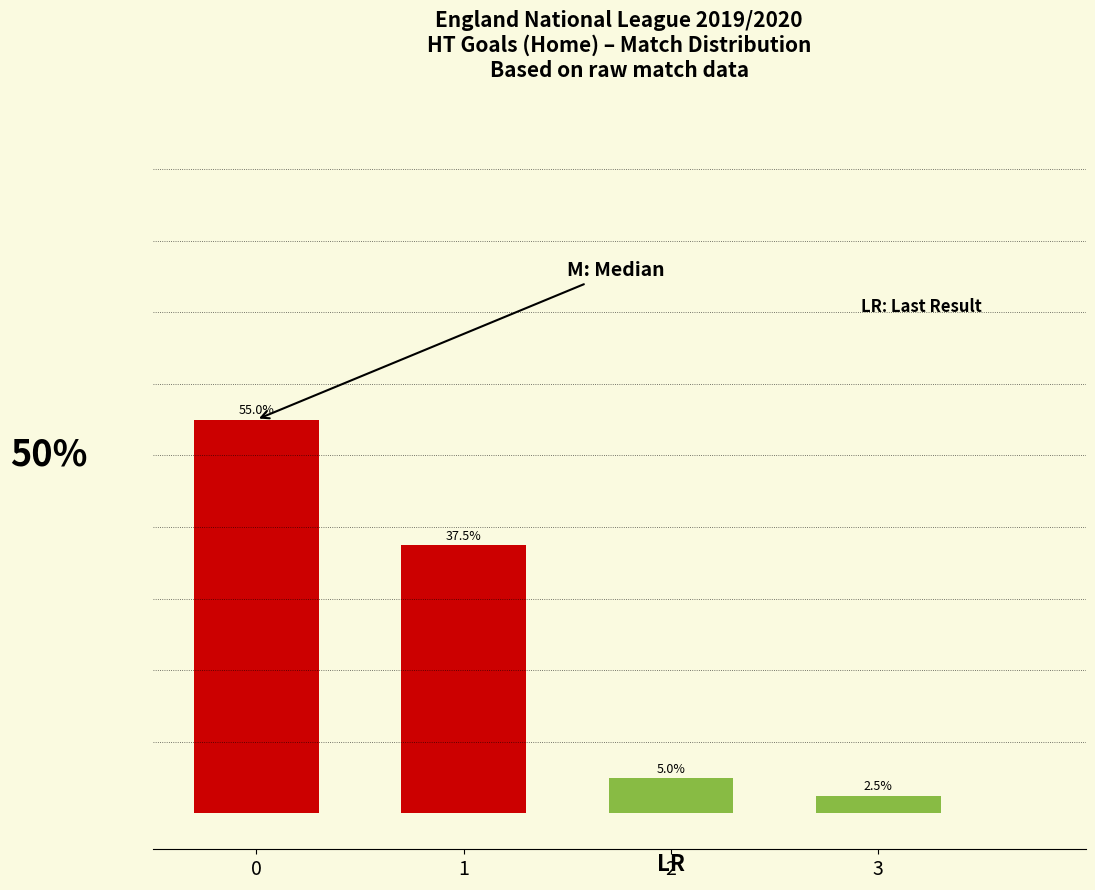

Rank the categories by value from highest to lowest.

0, 1, 2, 3